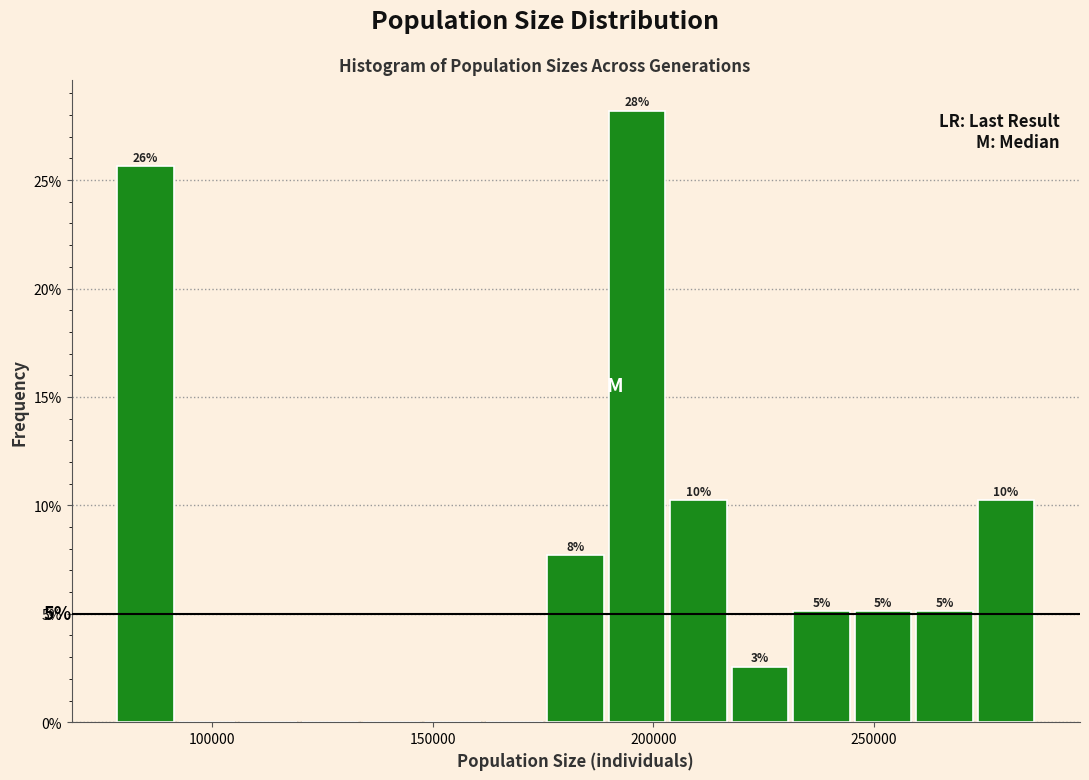

Around what value on the x-axis is the tallest bar? Give the approximate position of its centre, as read against the axis.

195000